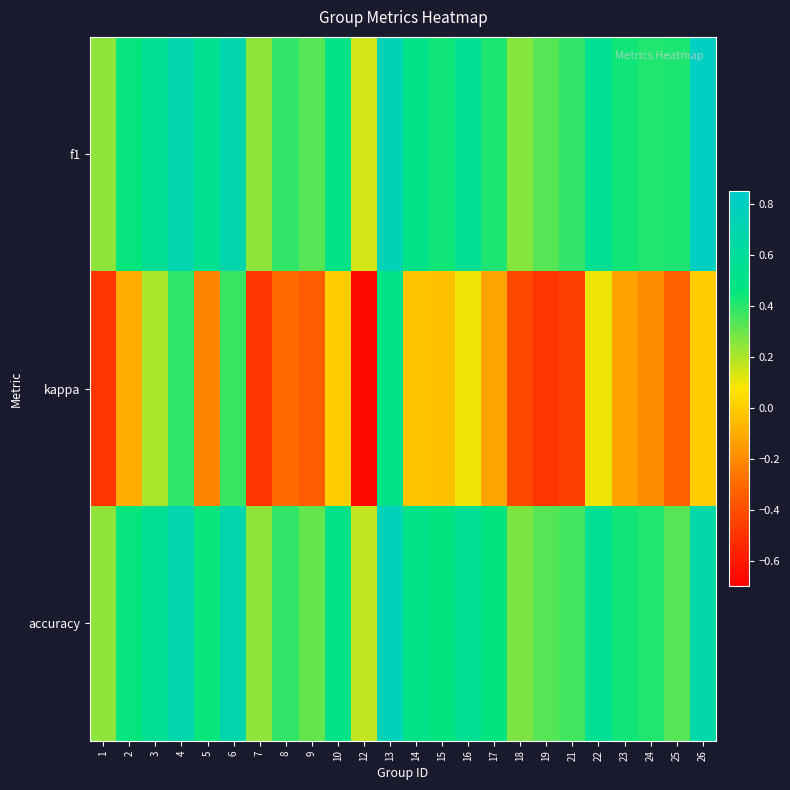

What is the spread (max minus min) of values at 8?

0.7